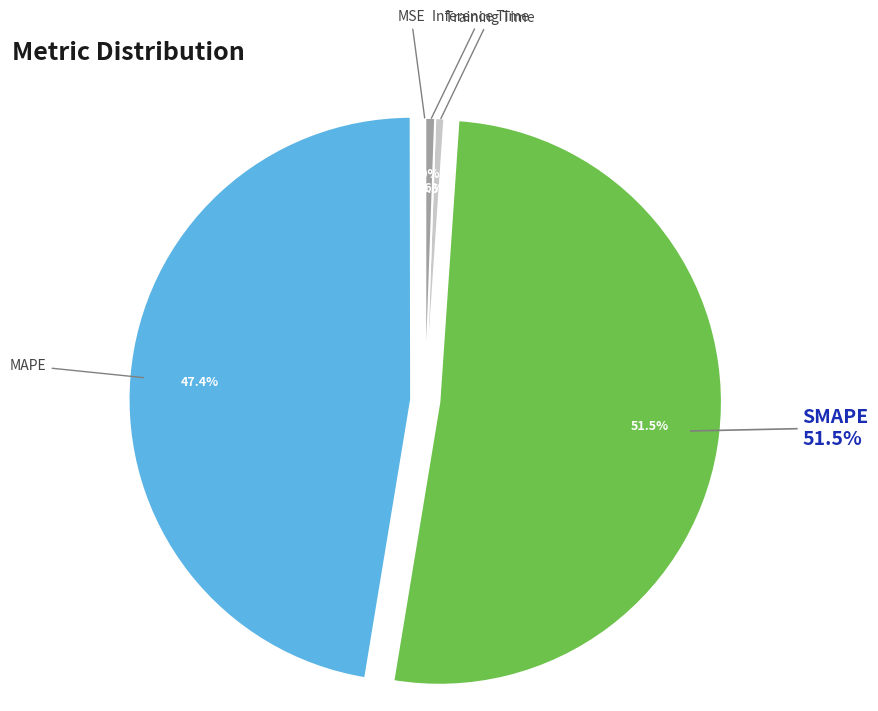

To the nearest percent, what is the difference between the MSE and SMAPE slice percentages?

51%